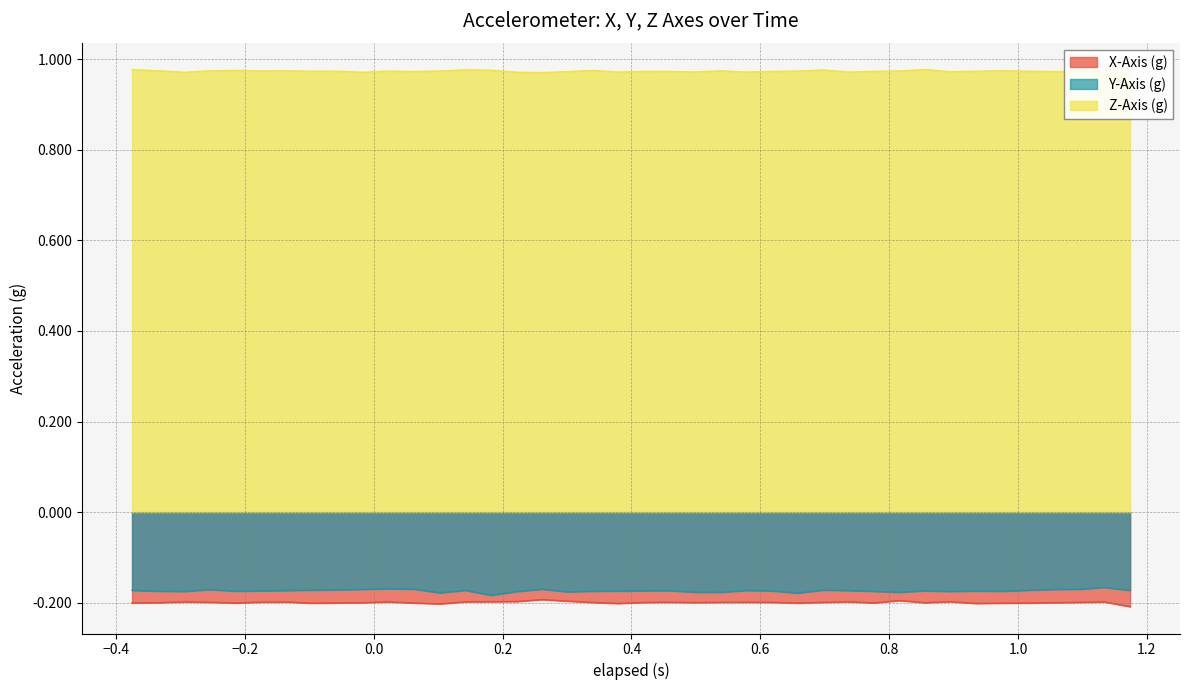

True or false: X-Axis (g) and Z-Axis (g) intersect in this chart.

False